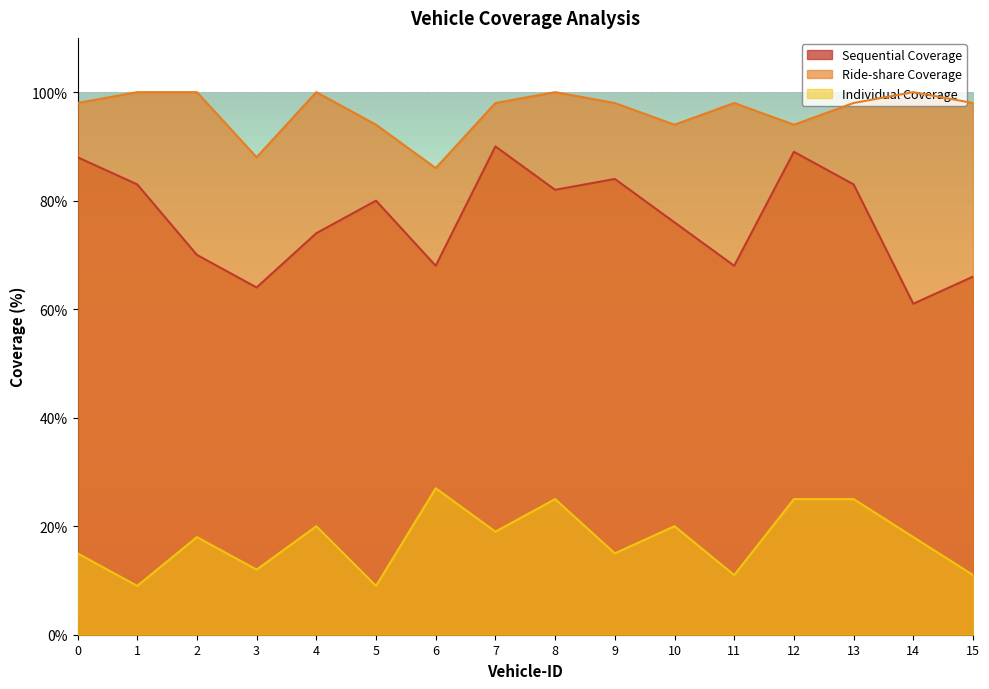

Where is the first local minimum for Sequential Coverage?

3